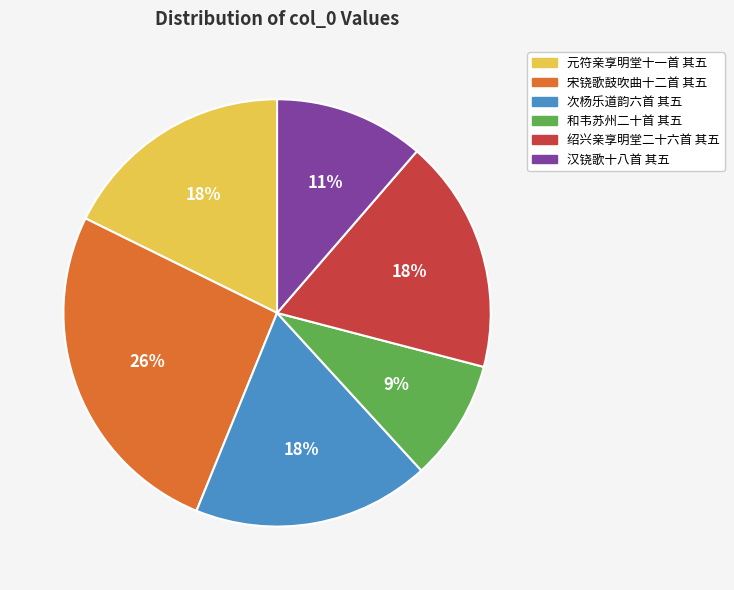

Does any single category account for the majority?

No